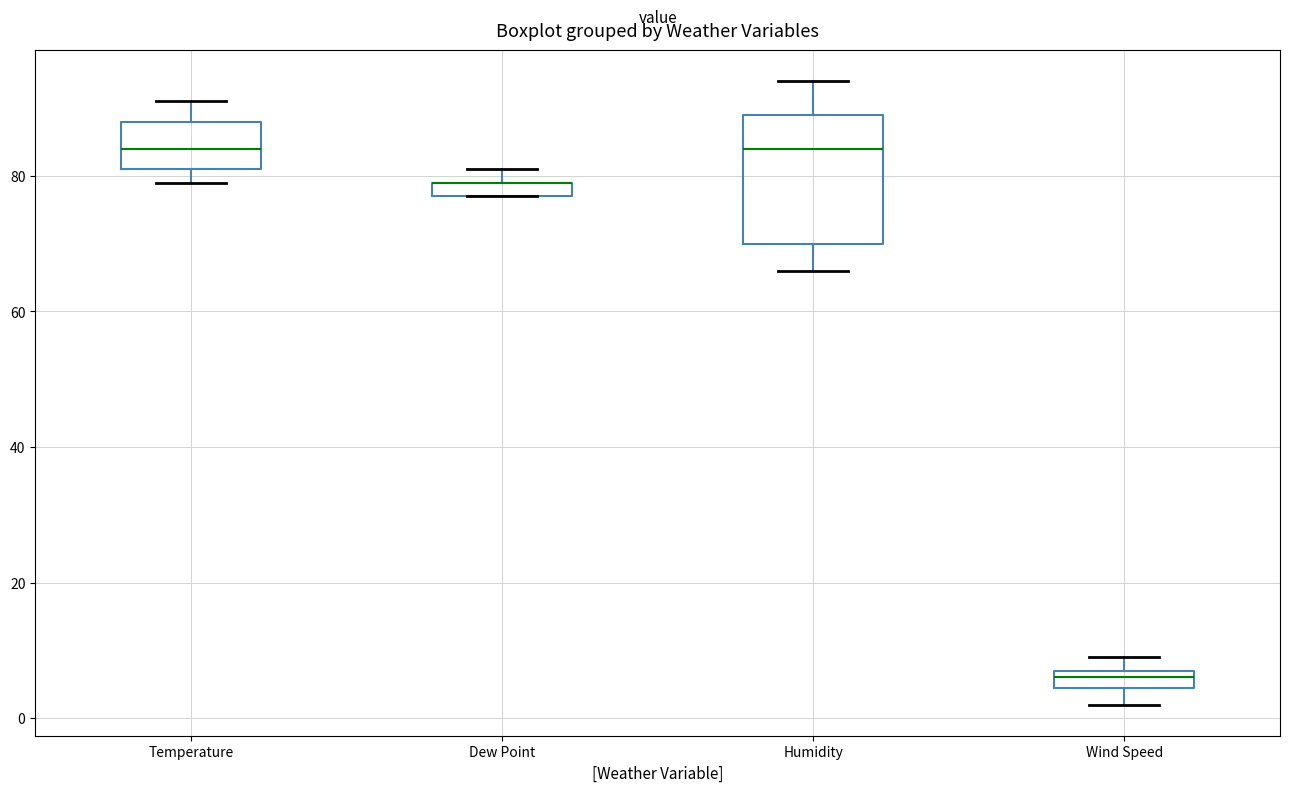

Where is the lower edge of the box for Wind Speed on the y-axis? The values are not printed on the chart, so give them approximately, as read against the axis.

4